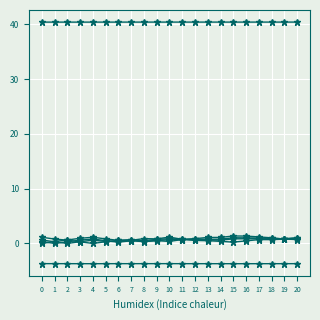

Does the chart have visible grid lines?

Yes